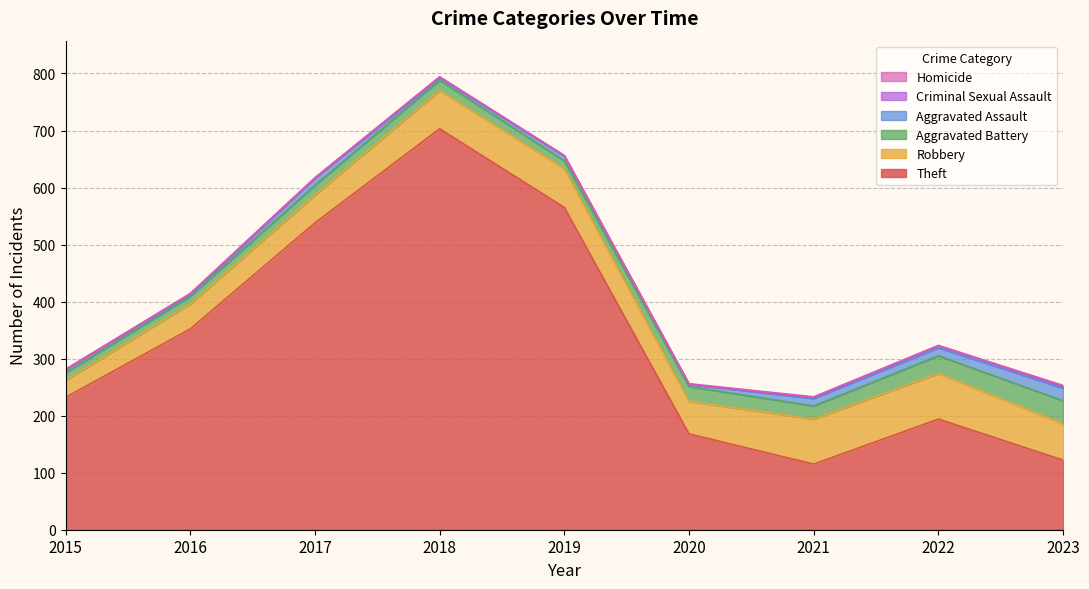

How many times do Criminal Sexual Assault and Homicide cross each other?

2